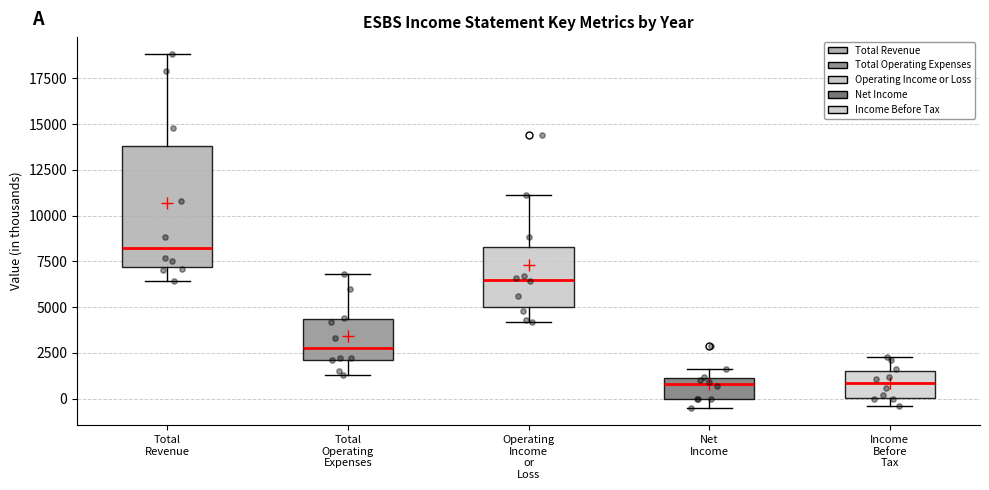

Where is the upper edge of the box for Net Income on the y-axis? The values are not printed on the chart, so give them approximately, as read against the axis.

1000